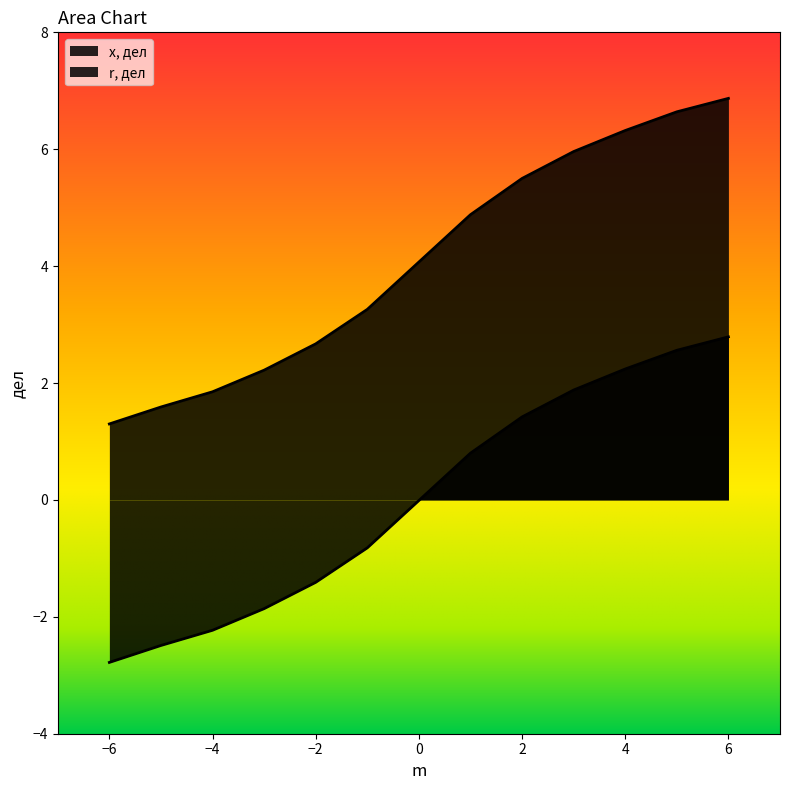

Reading right to left, what are all the values shown in this chart?

x, дел: 6.9	6.6	6.3	6.0	5.5	4.9	3.3	2.7	2.2	1.9	1.6	1.3
r, дел: 2.8	2.6	2.2	1.9	1.4	0.8	-0.8	-1.4	-1.9	-2.2	-2.5	-2.8